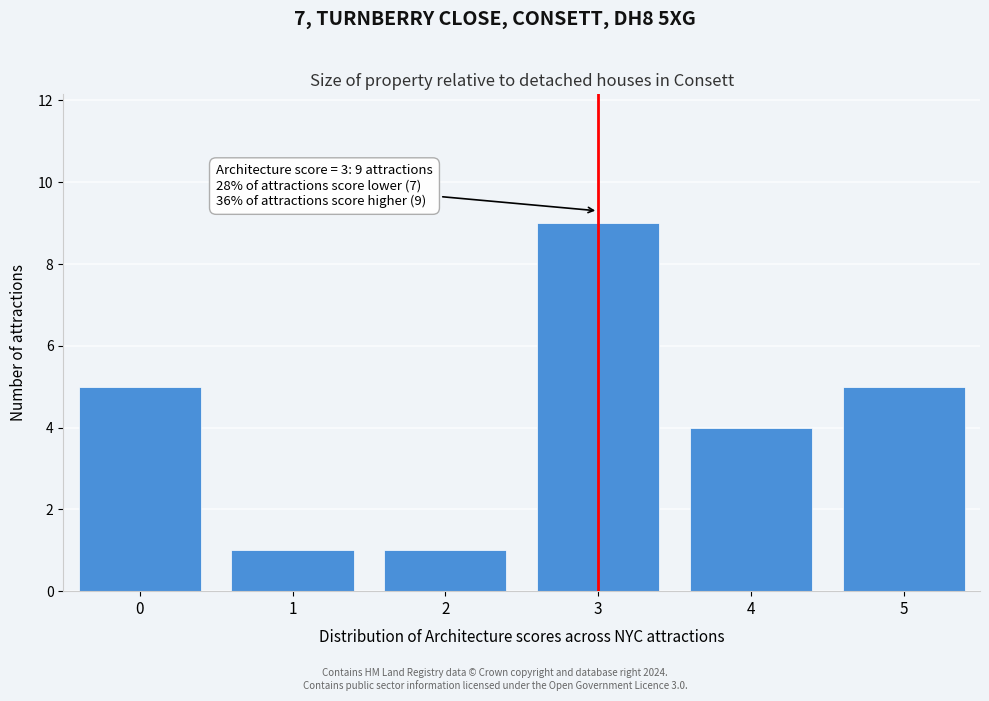

Reading left to right, list all the values displayed in this chart.

0=5	1=1	2=1	3=9	4=4	5=5